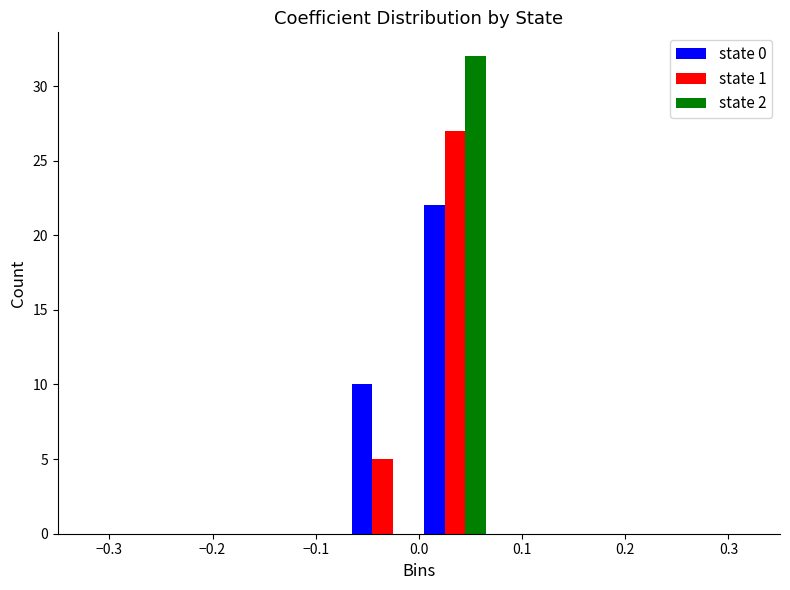

Reading left to right, list every range on the x-axis with the height of the bar of each series over it. The values are not printed on the chart, so give them approximately, as read against the axis.

-0.35 to -0.28: state 0=0	state 1=0	state 2=0
-0.28 to -0.21: state 0=0	state 1=0	state 2=0
-0.21 to -0.14: state 0=0	state 1=0	state 2=0
-0.14 to -0.07: state 0=0	state 1=0	state 2=0
-0.07 to 0.00: state 0=10	state 1=5	state 2=0
0.00 to 0.07: state 0=22	state 1=27	state 2=32
0.07 to 0.14: state 0=0	state 1=0	state 2=0
0.14 to 0.21: state 0=0	state 1=0	state 2=0
0.21 to 0.28: state 0=0	state 1=0	state 2=0
0.28 to 0.35: state 0=0	state 1=0	state 2=0